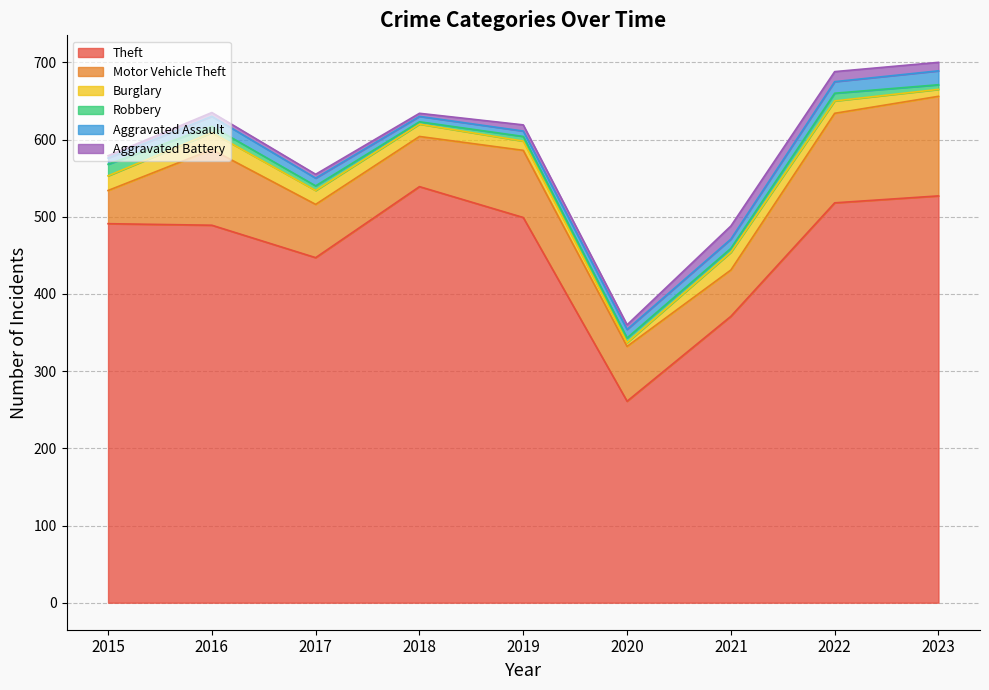

The value of Aggravated Assault at 2019 is 12. True or false?

False